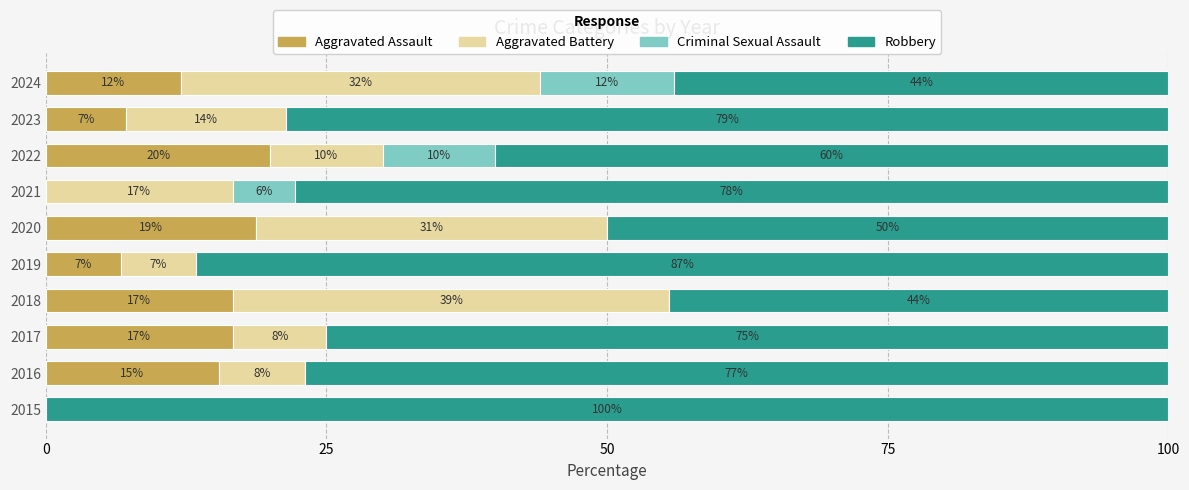

At which label does Aggravated Assault reach its peak?

2022